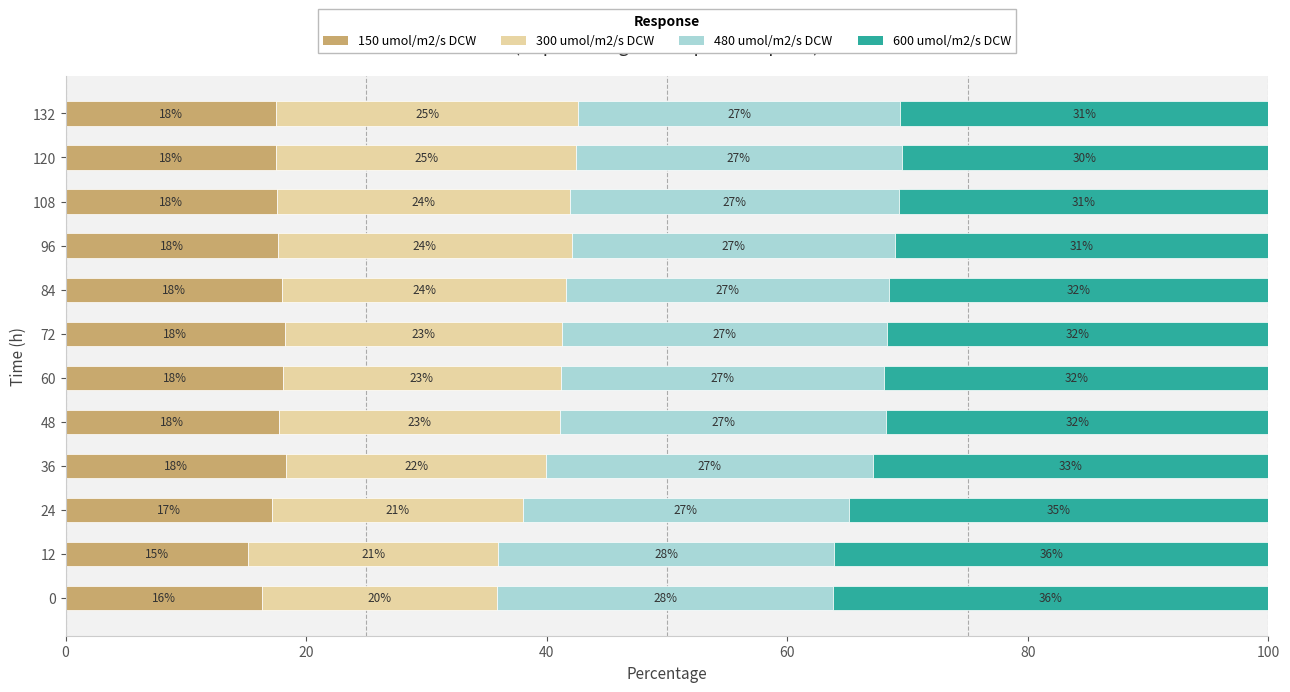

What is the total value across all series at 0?

100.0